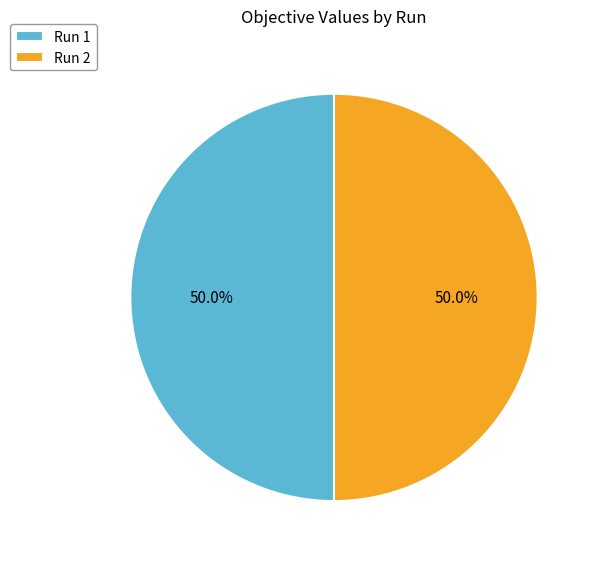

Count the number of slices in the pie.

2